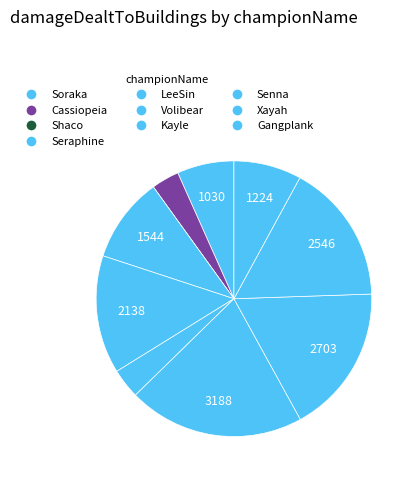

Is it true that Seraphine is 10% of the pie?

True